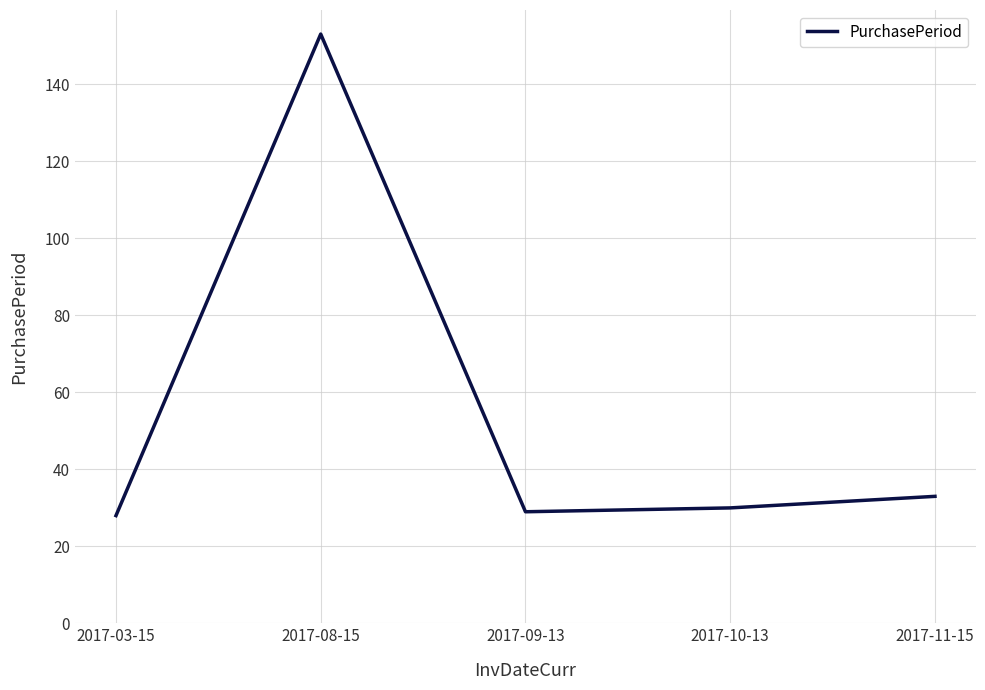

What is the minimum value shown in the chart?

28